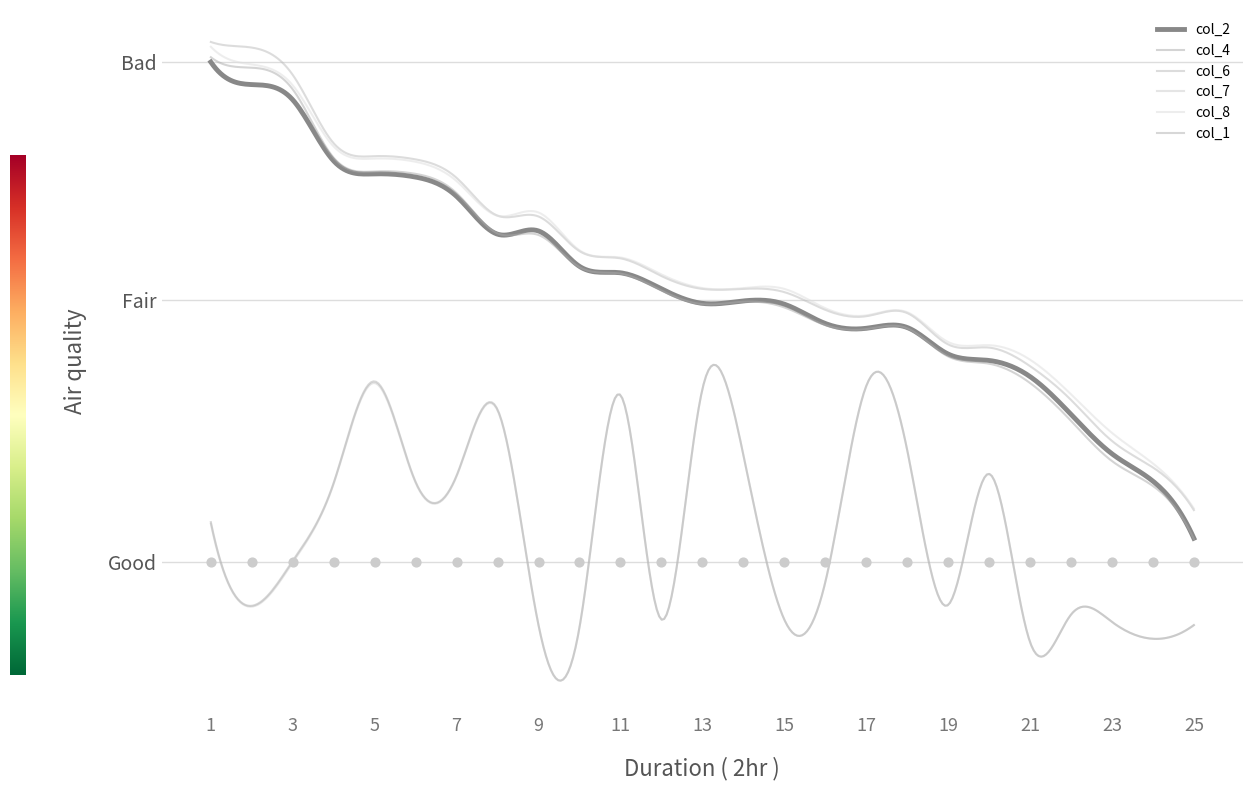

Which series reaches the minimum Y coordinate?

col_7